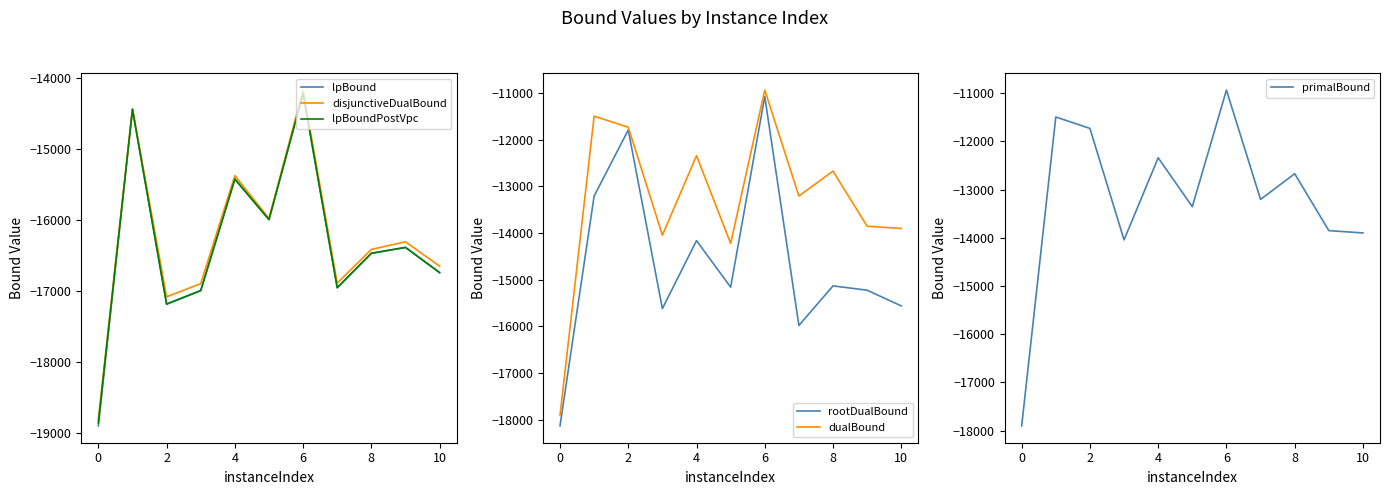

Reading right to left, extract all data points from this chart.

lpBound: -16743.2	-16388.7	-16471.6	-16956.3	-14219.7	-15997.1	-15426.4	-16997.1	-17187.1	-14442.8	-18902.8
disjunctiveDualBound: -16652.7	-16309.5	-16416.5	-16891.1	-14173.1	-15980.1	-15377.9	-16898.5	-17084.4	-14435.3	-18809.3
lpBoundPostVpc: -16743.2	-16388.7	-16471.6	-16956.3	-14219.7	-15997.1	-15426.4	-16997.1	-17187.1	-14442.8	-18860.2
rootDualBound: -15559.9	-15223.2	-15130.9	-15978.0	-11073.5	-15158.1	-14160.7	-15618.2	-11790.9	-13205.4	-18131.2
dualBound: -13901.0	-13853.0	-12671.0	-13206.0	-10936.0	-14221.0	-12342.0	-14044.0	-11731.0	-11495.0	-17905.0
primalBound: -13900.0	-13852.0	-12671.0	-13205.0	-10936.0	-13355.0	-12341.0	-14044.0	-11731.0	-11494.0	-17905.0